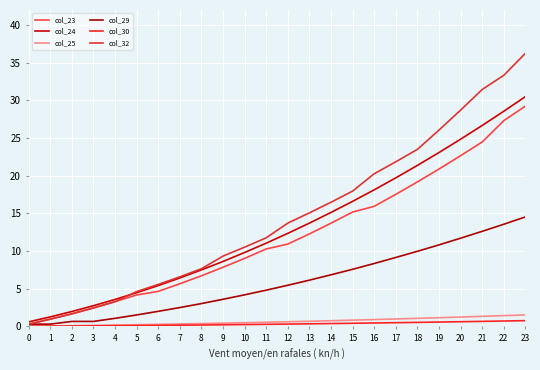

True or false: col_32 has more than 0 interior local peaks.

False